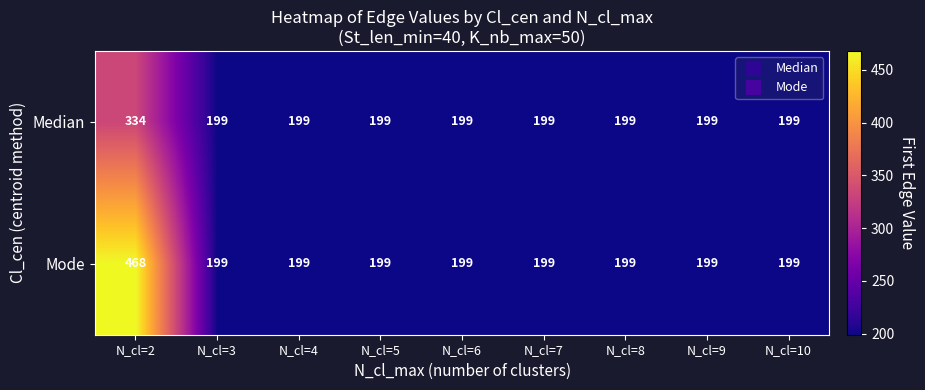

True or false: Median has a value of 199 at N_cl=7.

True